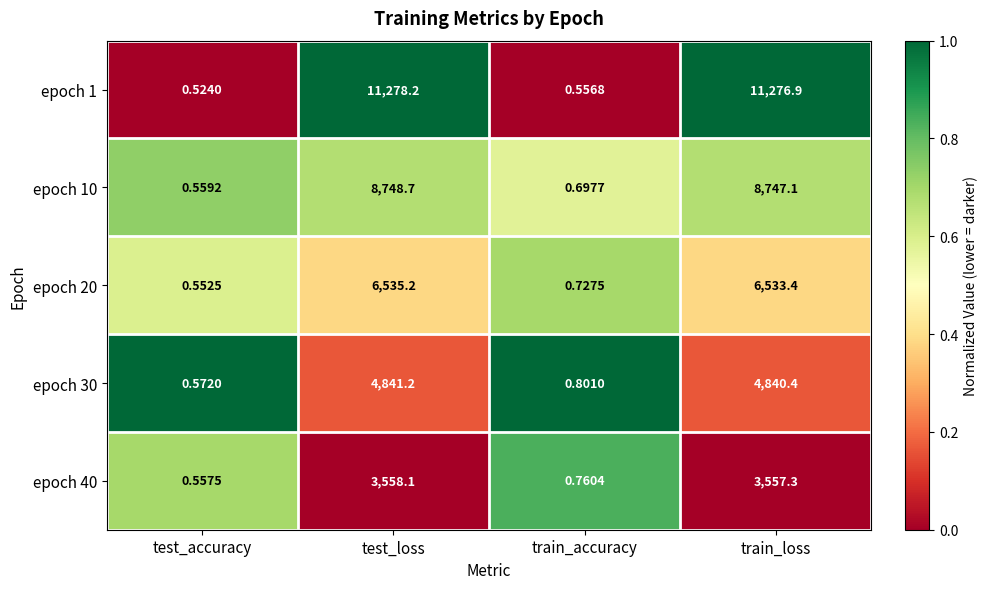

Which category has the highest value in the epoch 30 series?

test_loss